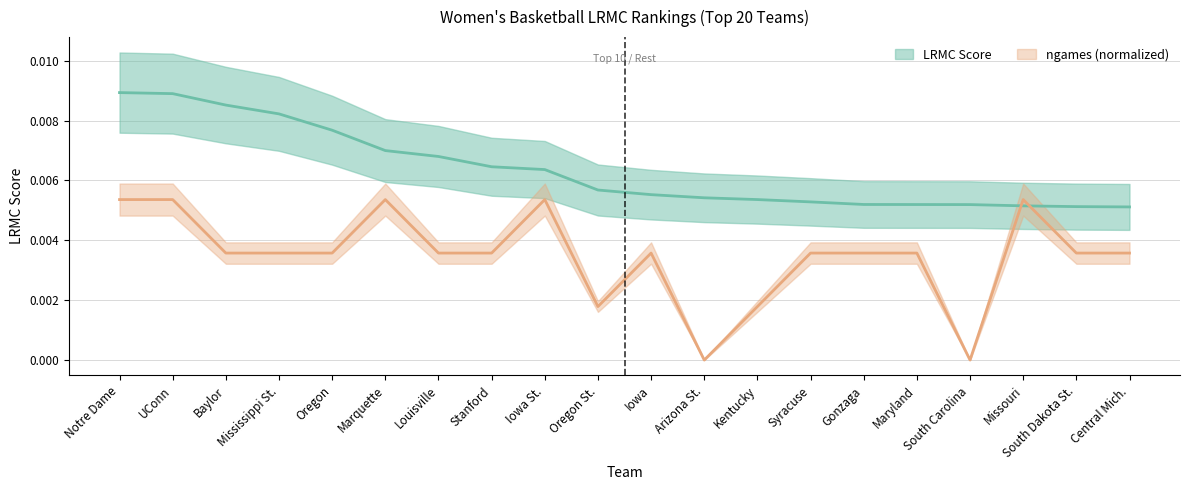

List the labels in order of LRMC value, smallest first.

Central Mich., South Dakota St., Missouri, South Carolina, Maryland, Gonzaga, Syracuse, Kentucky, Arizona St., Iowa, Oregon St., Iowa St., Stanford, Louisville, Marquette, Oregon, Mississippi St., Baylor, UConn, Notre Dame